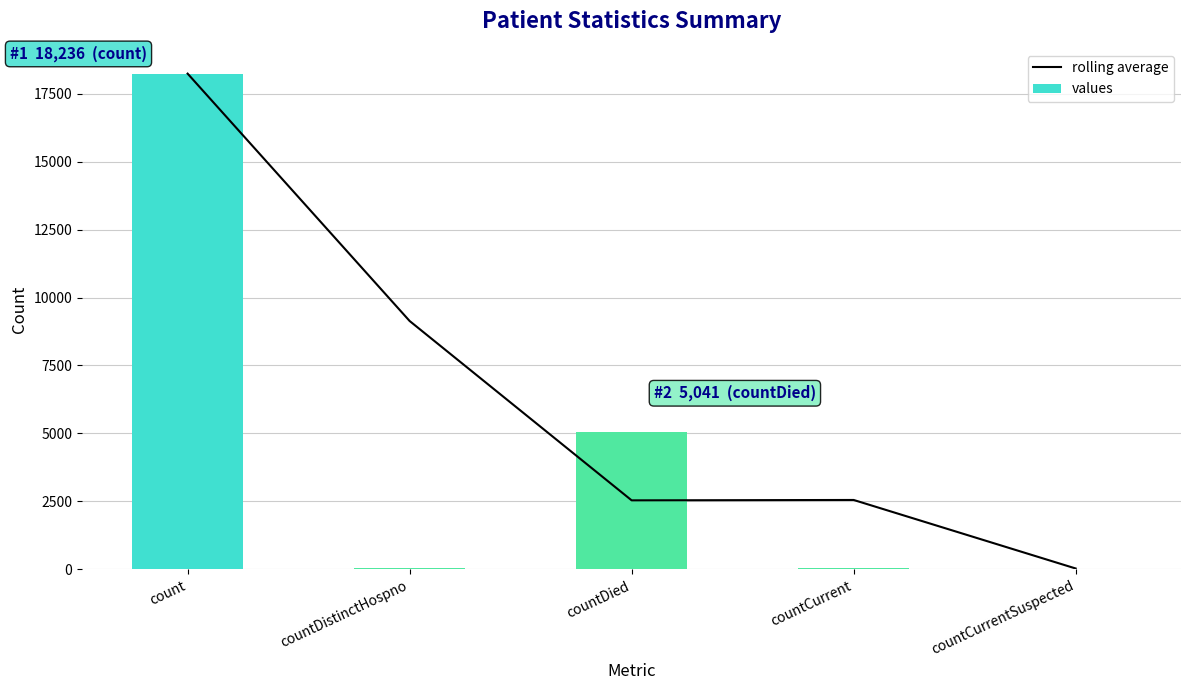

What is the average value of the rolling average series?

6499.4